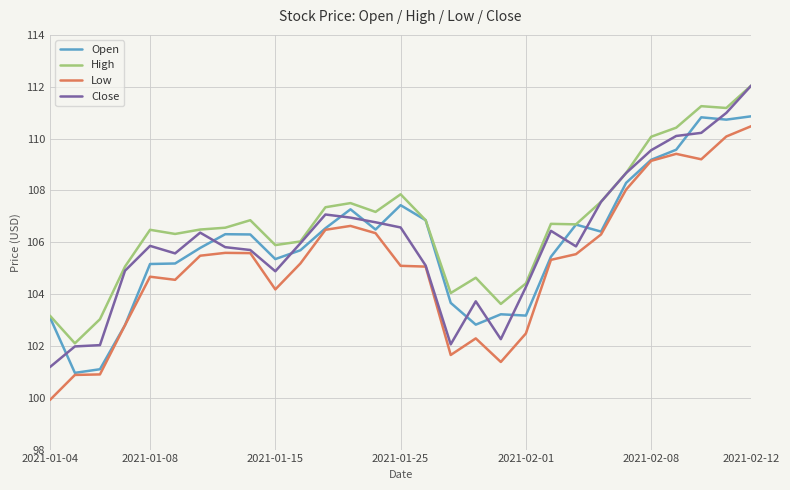

After their last crossing, which series has the higher values: Open or Close?

Close